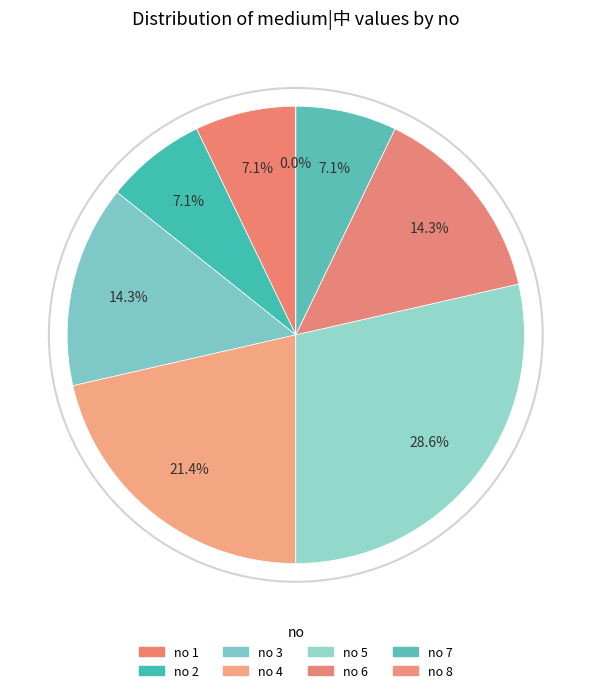

What is the change in value from 3 to 8?

-2